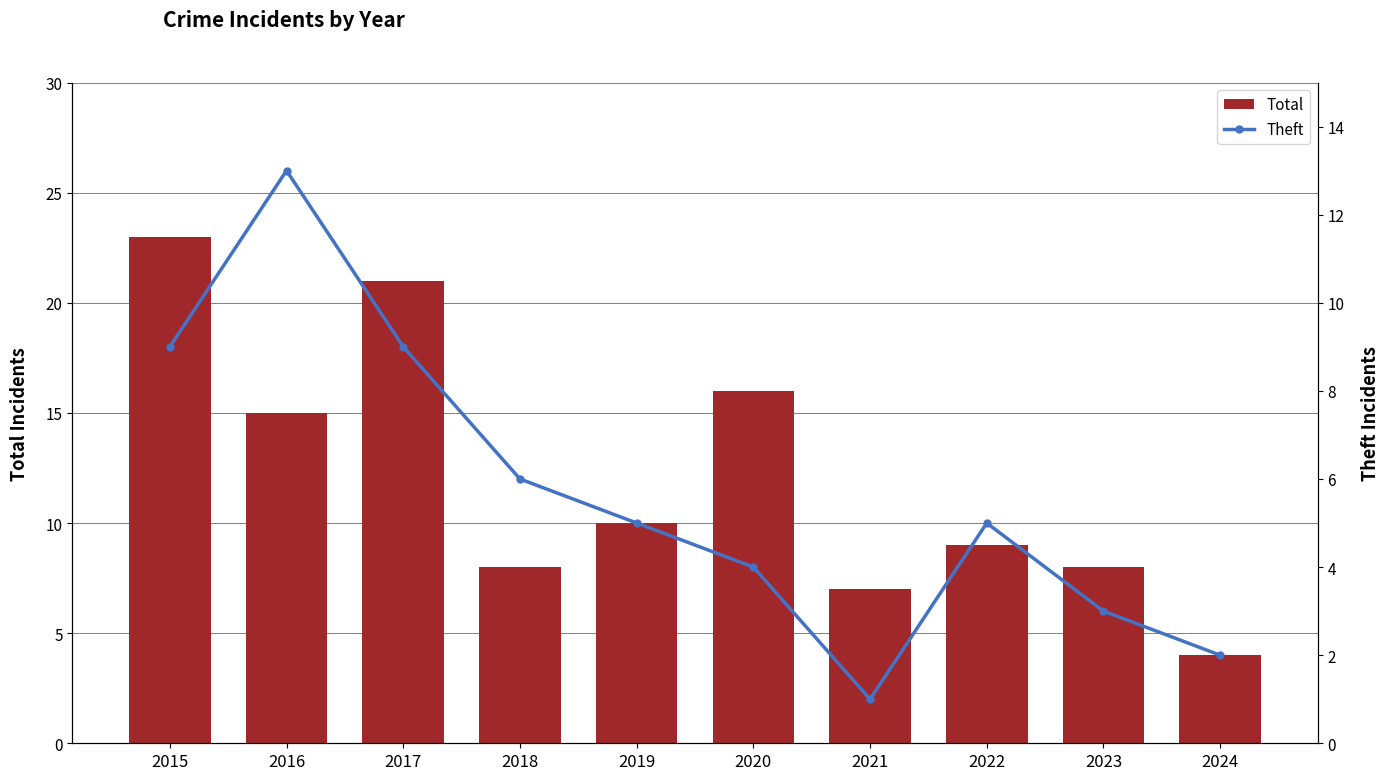

Rank the categories by Total value from lowest to highest.

2024, 2021, 2018, 2023, 2022, 2019, 2016, 2020, 2017, 2015